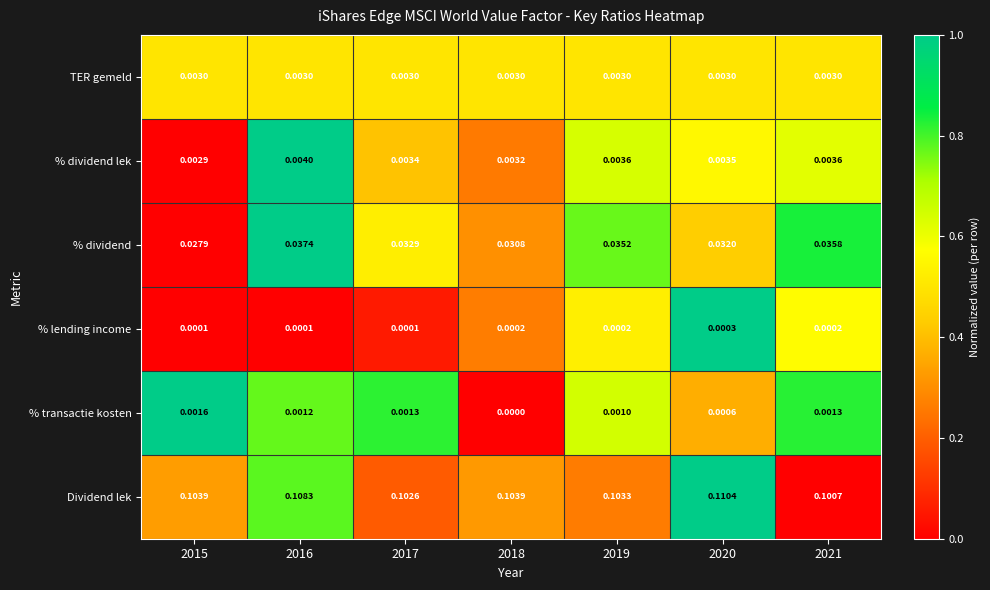

Which series has the largest total across all categories?

Dividend lek